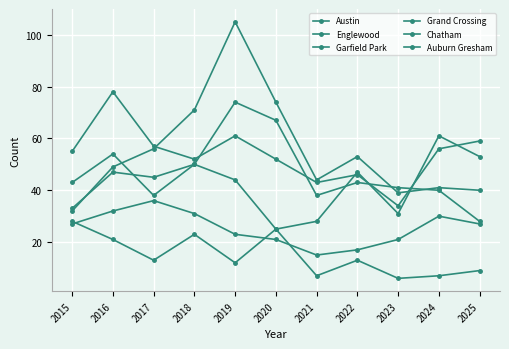

The Englewood series shows 18 at 2022. True or false?

False